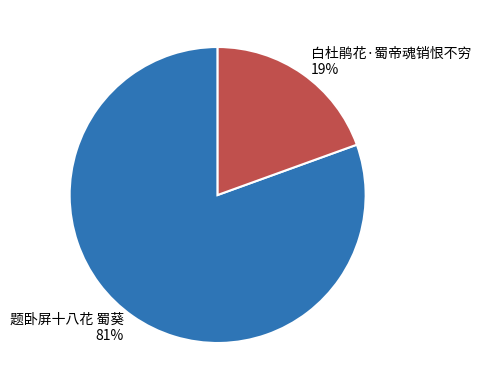

What percentage is the 白杜鹃花·蜀帝魂销恨不穷 slice, to the nearest percent?

19%